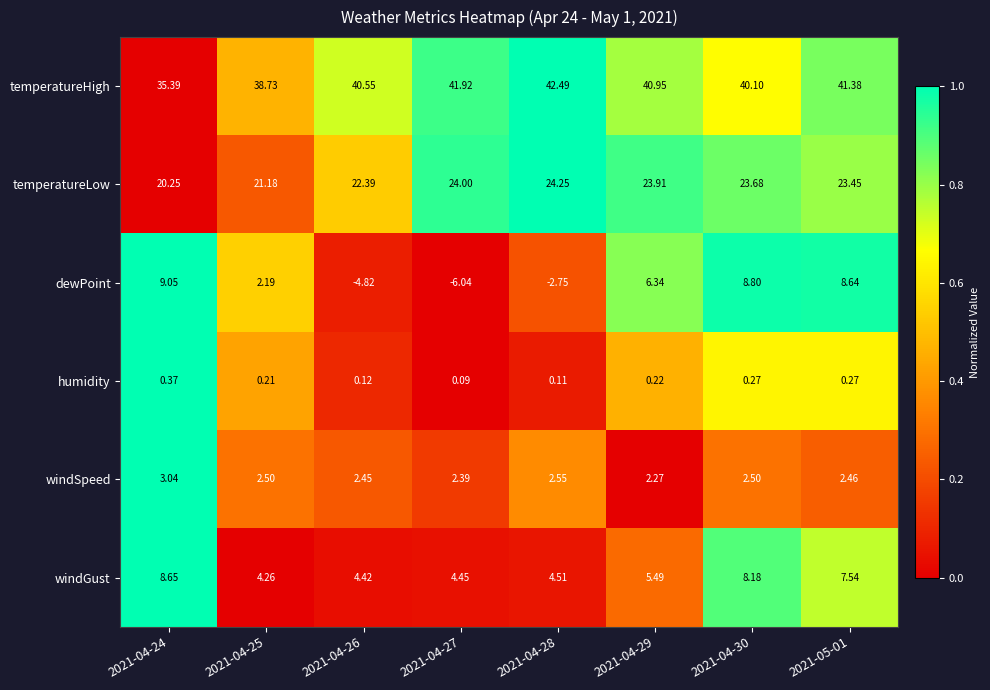

Which series changed the most between 2021-04-26 and 2021-05-01?

dewPoint